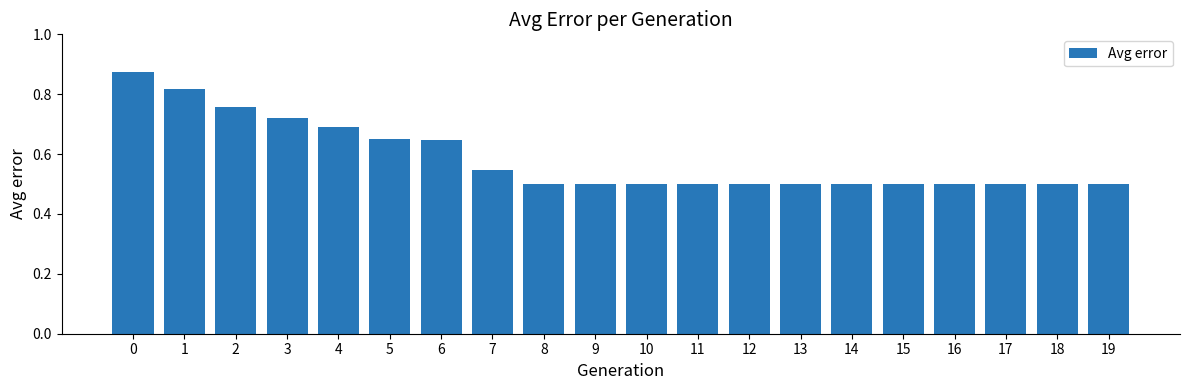

True or false: the data shows 0.3 at 15.

False